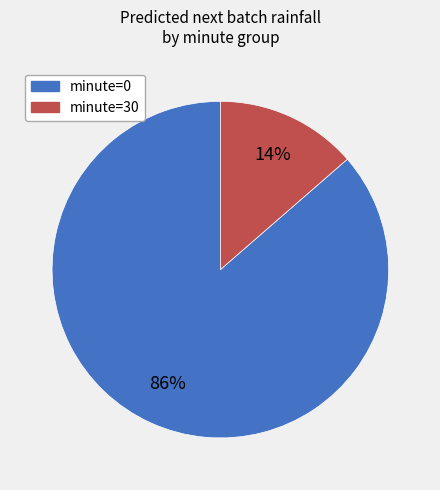

Which has a higher value, minute=0 or minute=30?

minute=0